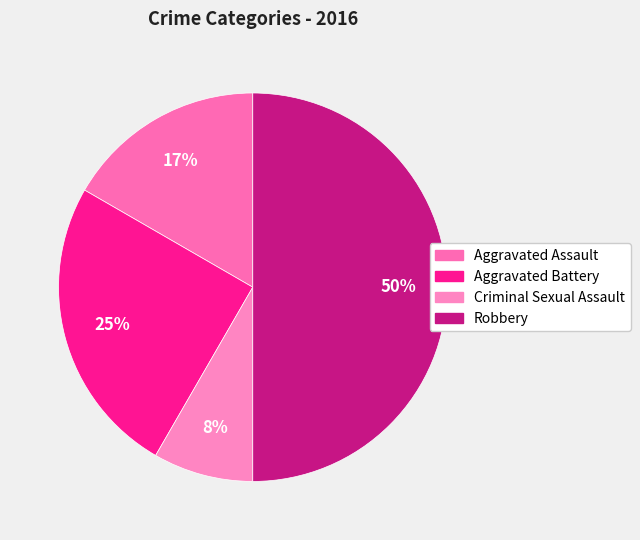

Which category has the smallest portion of the pie?

Criminal Sexual Assault